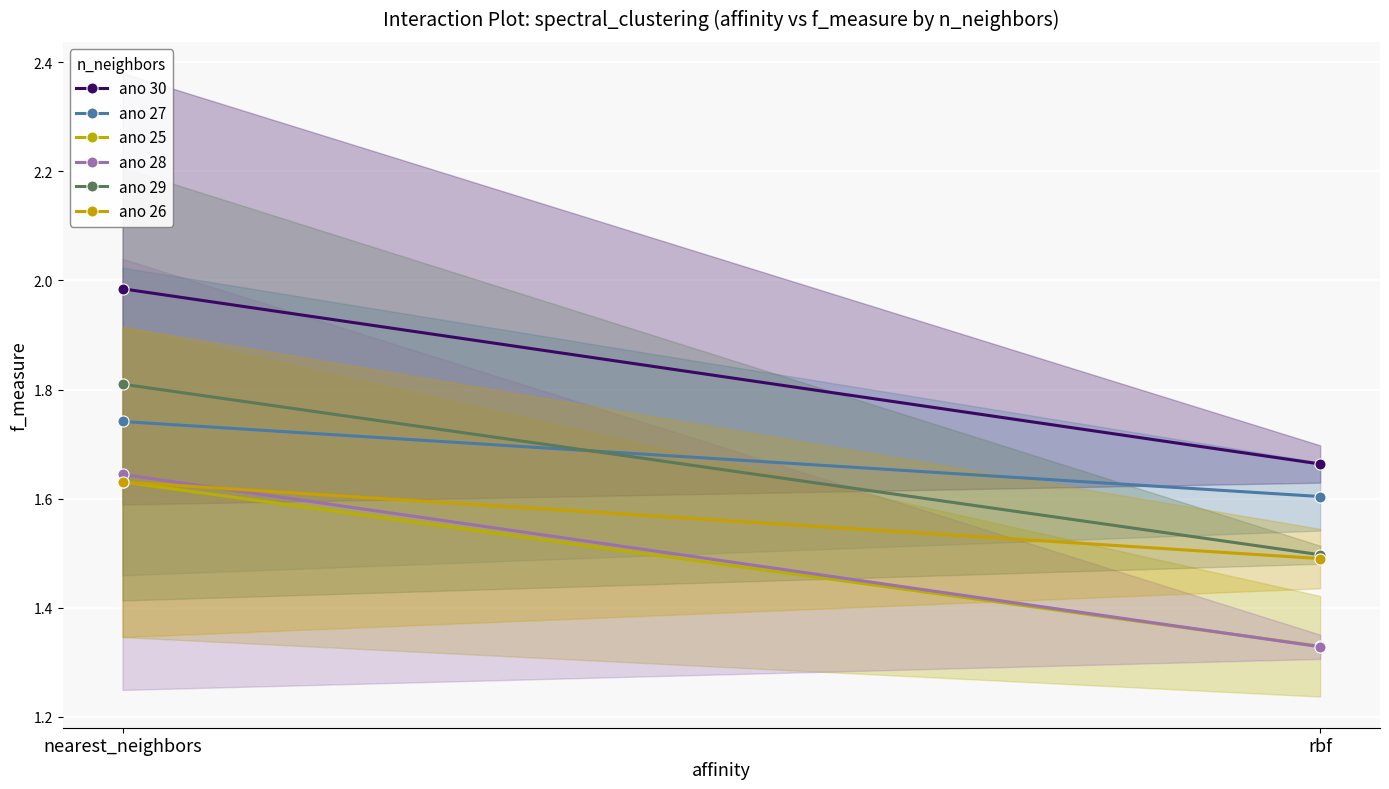

The ano 25 series shows 2.2 at nearest_neighbors. True or false?

False